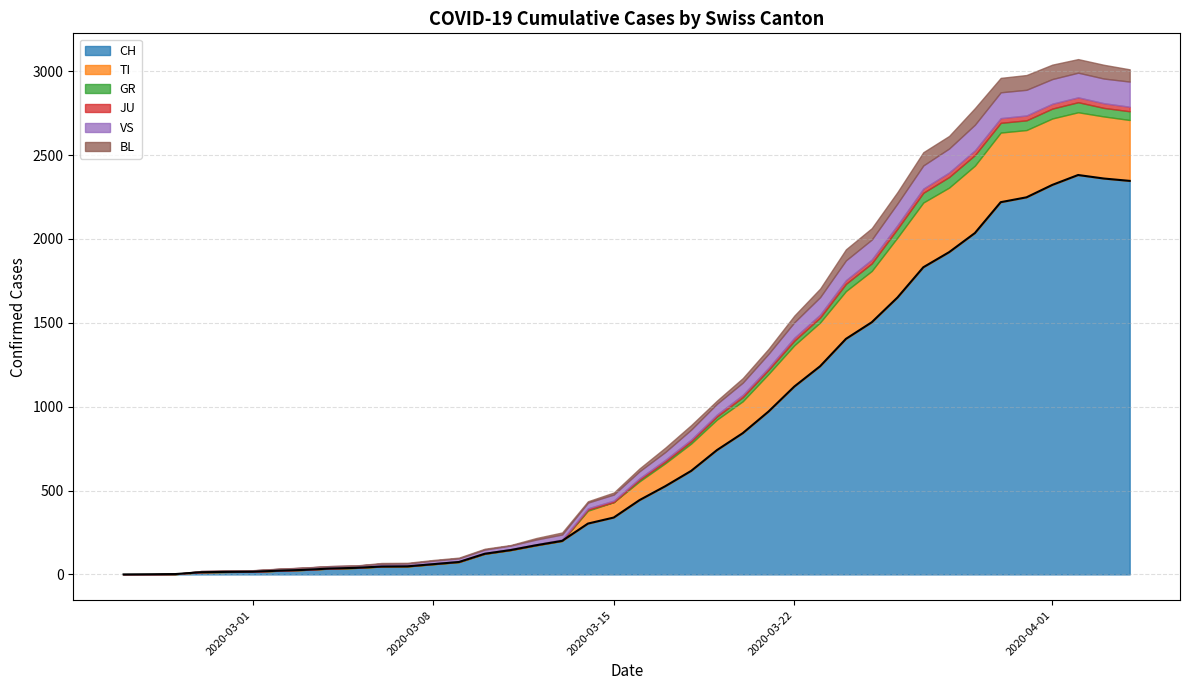

True or false: GR has a value of 24 at 25.

True